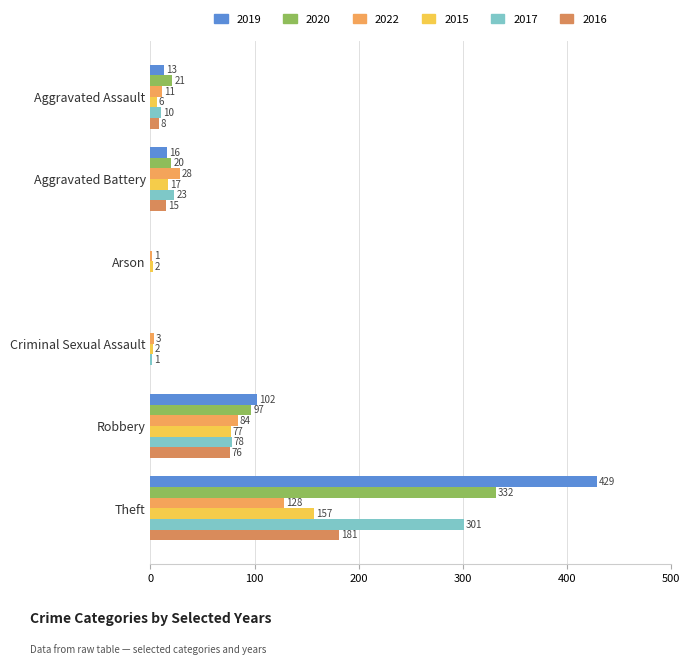

Reading right to left, extract all data points from this chart.

2019: Theft=429	Robbery=102	Criminal Sexual Assault=0	Arson=0	Aggravated Battery=16	Aggravated Assault=13
2020: Theft=332	Robbery=97	Criminal Sexual Assault=0	Arson=0	Aggravated Battery=20	Aggravated Assault=21
2022: Theft=128	Robbery=84	Criminal Sexual Assault=3	Arson=1	Aggravated Battery=28	Aggravated Assault=11
2015: Theft=157	Robbery=77	Criminal Sexual Assault=2	Arson=2	Aggravated Battery=17	Aggravated Assault=6
2017: Theft=301	Robbery=78	Criminal Sexual Assault=1	Arson=0	Aggravated Battery=23	Aggravated Assault=10
2016: Theft=181	Robbery=76	Criminal Sexual Assault=0	Arson=0	Aggravated Battery=15	Aggravated Assault=8